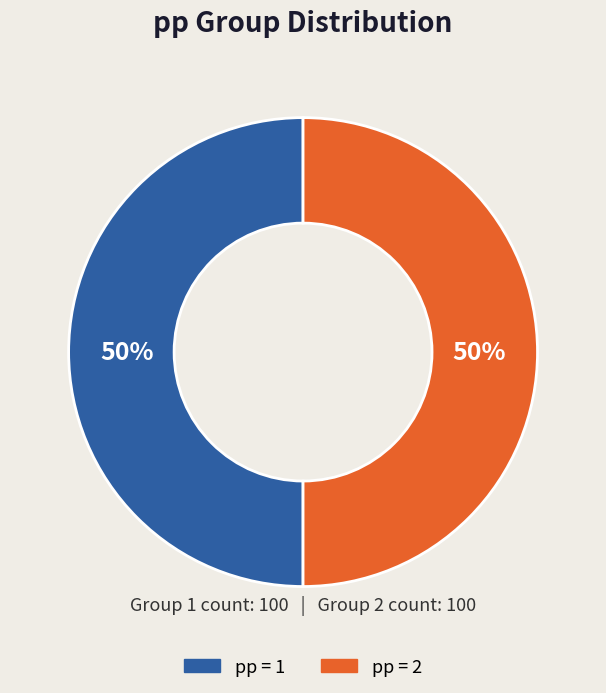

To the nearest percent, what is the average slice percentage?

50%